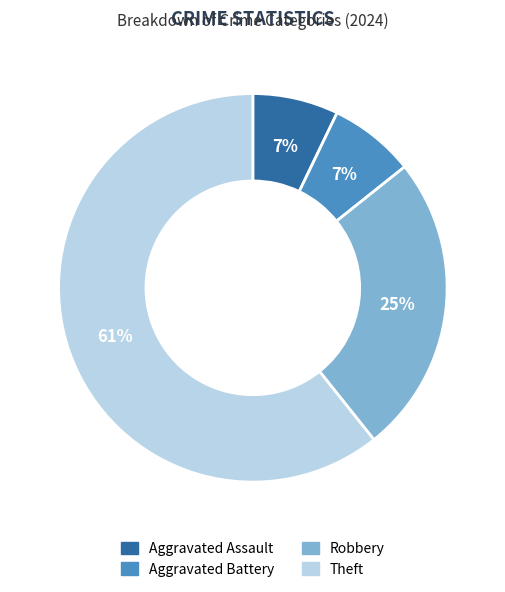

What is the largest slice in the pie chart?

Theft